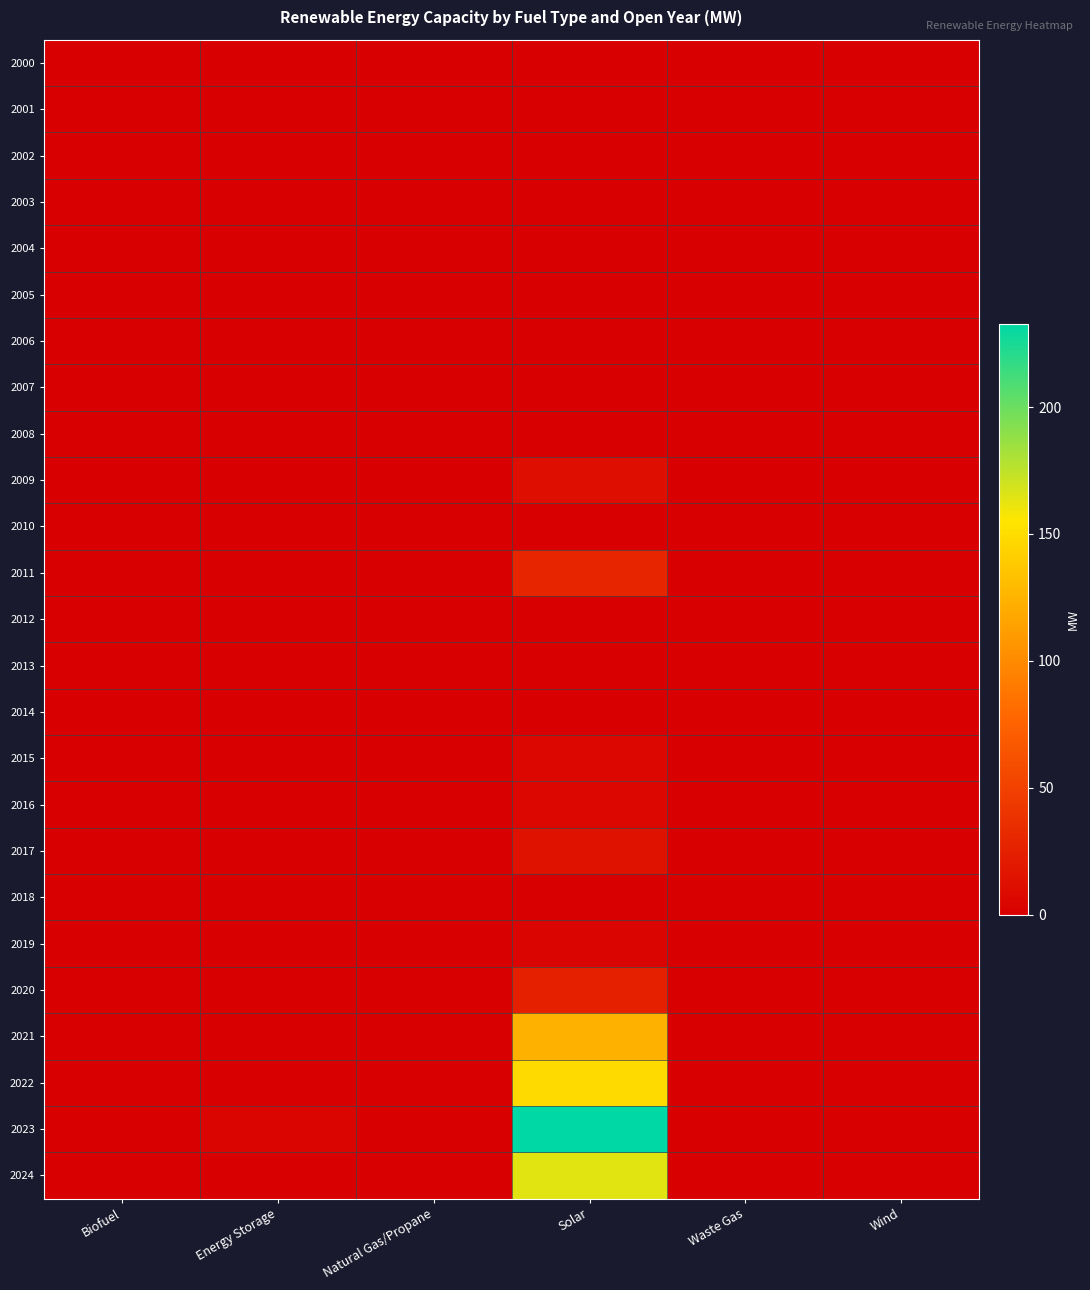

Reading left to right, transcribe all the data shown in this chart.

2000: Biofuel=0.0	Energy Storage=0.0	Natural Gas/Propane=0.0	Solar=0.0	Waste Gas=0.0	Wind=0.0
2001: Biofuel=0.0	Energy Storage=0.0	Natural Gas/Propane=0.0	Solar=0.0	Waste Gas=0.0	Wind=0.0
2002: Biofuel=0.0	Energy Storage=0.0	Natural Gas/Propane=0.0	Solar=0.0	Waste Gas=0.0	Wind=0.0
2003: Biofuel=0.0	Energy Storage=0.0	Natural Gas/Propane=0.0	Solar=0.0	Waste Gas=0.0	Wind=0.0
2004: Biofuel=0.0	Energy Storage=0.0	Natural Gas/Propane=0.0	Solar=0.0	Waste Gas=0.0	Wind=0.0
2005: Biofuel=0.0	Energy Storage=0.0	Natural Gas/Propane=0.0	Solar=0.0	Waste Gas=0.0	Wind=0.0
2006: Biofuel=0.0	Energy Storage=0.0	Natural Gas/Propane=0.0	Solar=0.0	Waste Gas=0.0	Wind=0.0
2007: Biofuel=0.0	Energy Storage=0.0	Natural Gas/Propane=0.0	Solar=0.0	Waste Gas=0.0	Wind=0.0
2008: Biofuel=0.0	Energy Storage=0.0	Natural Gas/Propane=0.0	Solar=0.0	Waste Gas=0.0	Wind=0.0
2009: Biofuel=0.0	Energy Storage=0.0	Natural Gas/Propane=0.0	Solar=12.2	Waste Gas=0.0	Wind=0.0
2010: Biofuel=0.0	Energy Storage=0.0	Natural Gas/Propane=0.0	Solar=0.0	Waste Gas=0.0	Wind=0.0
2011: Biofuel=0.0	Energy Storage=0.0	Natural Gas/Propane=0.0	Solar=30.0	Waste Gas=0.0	Wind=0.0
2012: Biofuel=0.0	Energy Storage=0.0	Natural Gas/Propane=0.0	Solar=0.0	Waste Gas=0.0	Wind=0.0
2013: Biofuel=0.0	Energy Storage=0.0	Natural Gas/Propane=0.0	Solar=0.0	Waste Gas=0.0	Wind=0.0
2014: Biofuel=0.0	Energy Storage=0.0	Natural Gas/Propane=0.0	Solar=0.0	Waste Gas=0.0	Wind=0.0
2015: Biofuel=0.0	Energy Storage=0.0	Natural Gas/Propane=0.0	Solar=6.0	Waste Gas=0.0	Wind=0.0
2016: Biofuel=0.0	Energy Storage=0.0	Natural Gas/Propane=0.0	Solar=6.0	Waste Gas=0.0	Wind=0.0
2017: Biofuel=0.0	Energy Storage=0.0	Natural Gas/Propane=0.0	Solar=14.5	Waste Gas=0.0	Wind=0.0
2018: Biofuel=0.0	Energy Storage=0.0	Natural Gas/Propane=0.0	Solar=0.0	Waste Gas=0.0	Wind=0.0
2019: Biofuel=0.0	Energy Storage=0.0	Natural Gas/Propane=0.0	Solar=3.8	Waste Gas=0.0	Wind=0.0
2020: Biofuel=0.0	Energy Storage=0.0	Natural Gas/Propane=0.0	Solar=25.1	Waste Gas=0.0	Wind=0.0
2021: Biofuel=0.0	Energy Storage=0.0	Natural Gas/Propane=0.0	Solar=123.7	Waste Gas=0.0	Wind=0.0
2022: Biofuel=0.0	Energy Storage=0.0	Natural Gas/Propane=0.0	Solar=148.6	Waste Gas=0.0	Wind=0.0
2023: Biofuel=0.0	Energy Storage=3.8	Natural Gas/Propane=0.0	Solar=232.8	Waste Gas=0.0	Wind=0.0
2024: Biofuel=0.0	Energy Storage=0.0	Natural Gas/Propane=0.0	Solar=163.8	Waste Gas=0.0	Wind=0.0